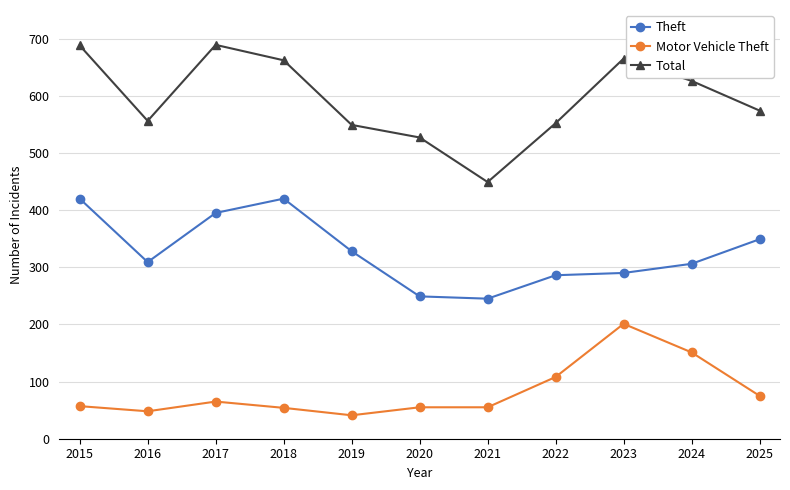

In Total, how many points are higher than both neighbors (excluding endpoints)?

2